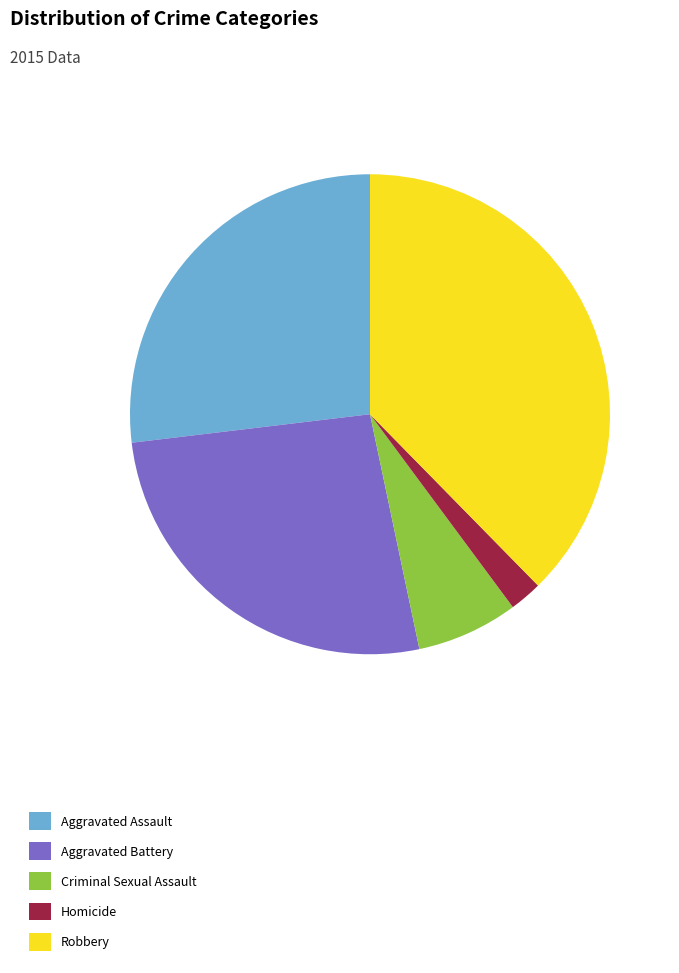

Between Robbery and Criminal Sexual Assault, which is larger?

Robbery